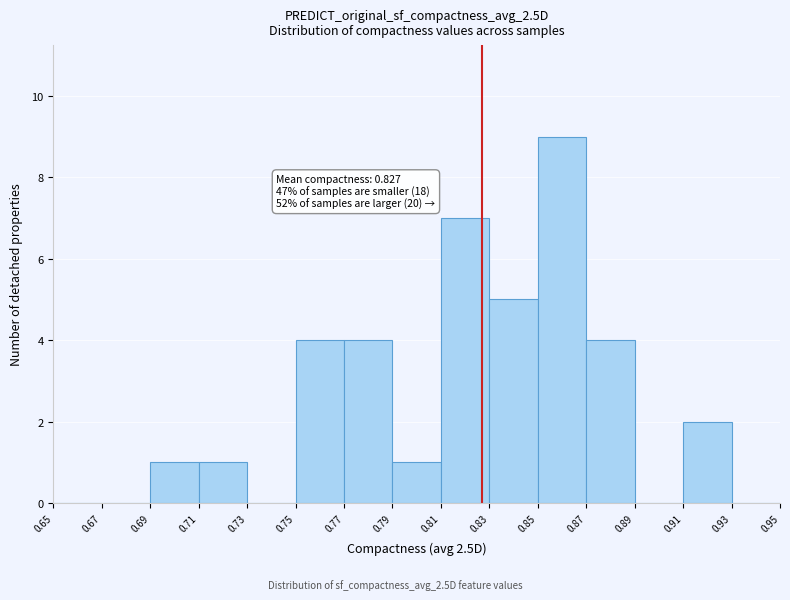

Which range on the x-axis has the tallest bar?

0.85 to 0.87